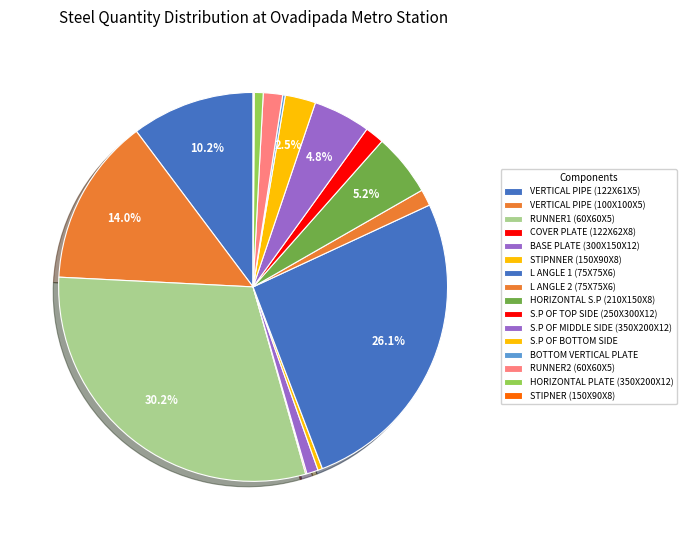

Approximately how many times larger is the value at VERTICAL PIPE (122X61X5) compared to VERTICAL PIPE (100X100X5)?

0.7